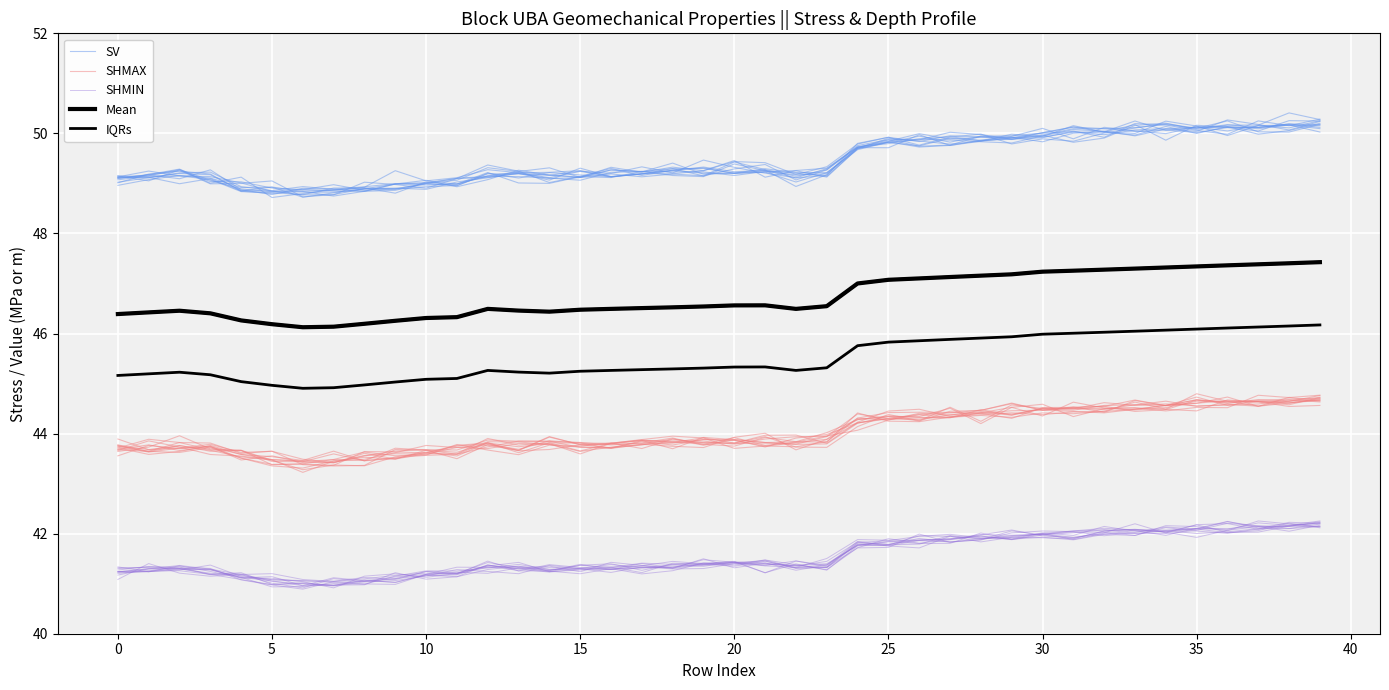

Rank the series at 31 from lowest to highest value.

SHMIN, SHMAX, IQRs, Mean, SV